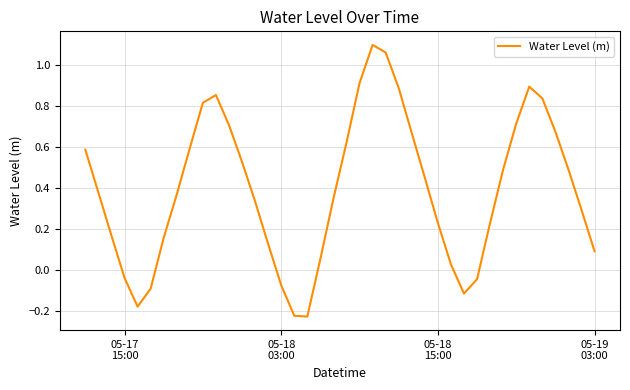

What is the sum of all values?

15.7